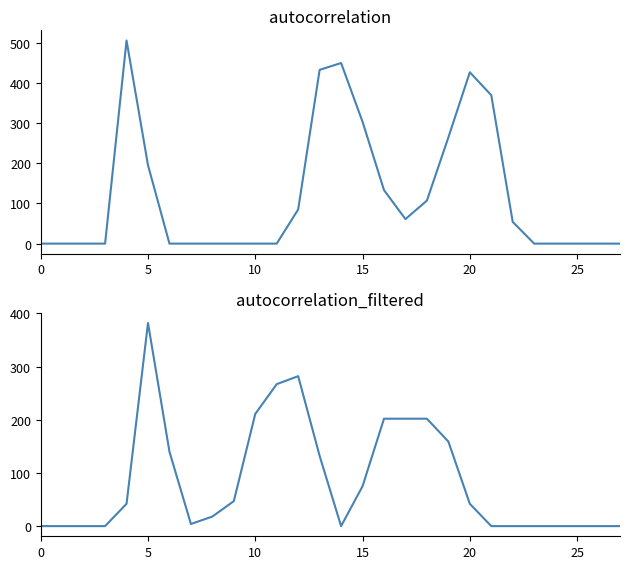

Which has a higher value, 16 or 20?

20